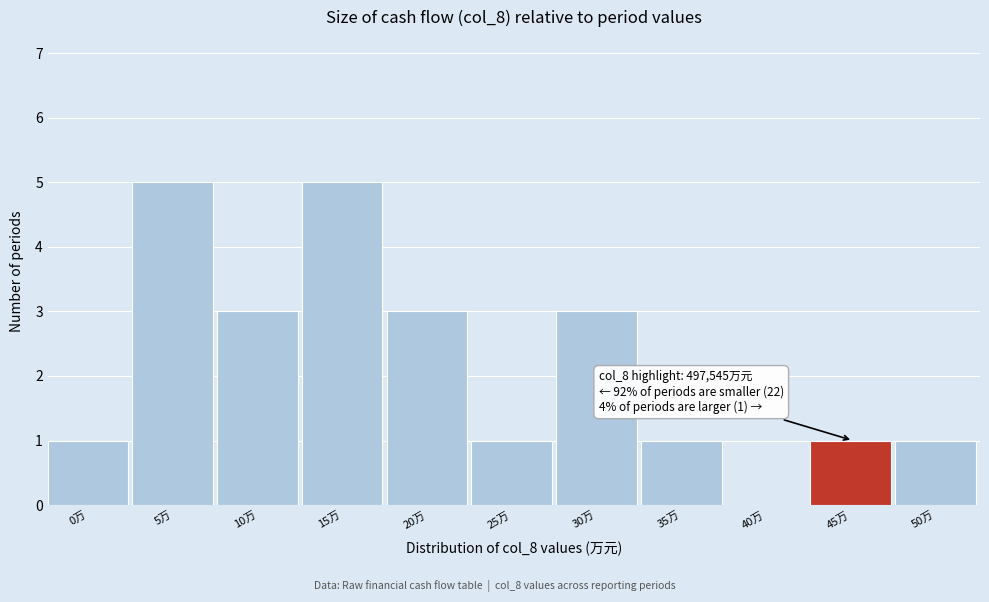

Reading right to left, list all the values displayed in this chart.

50万=1	45万=1	40万=0	35万=1	30万=3	25万=1	20万=3	15万=5	10万=3	5万=5	0万=1